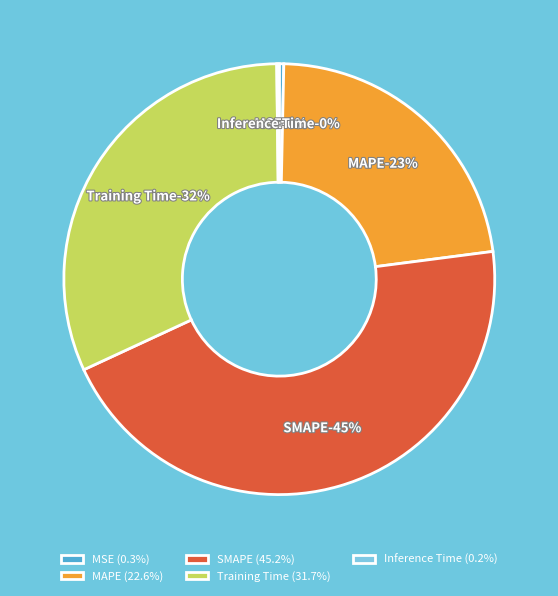

Is the sum of Inference Time and SMAPE greater than half?

No